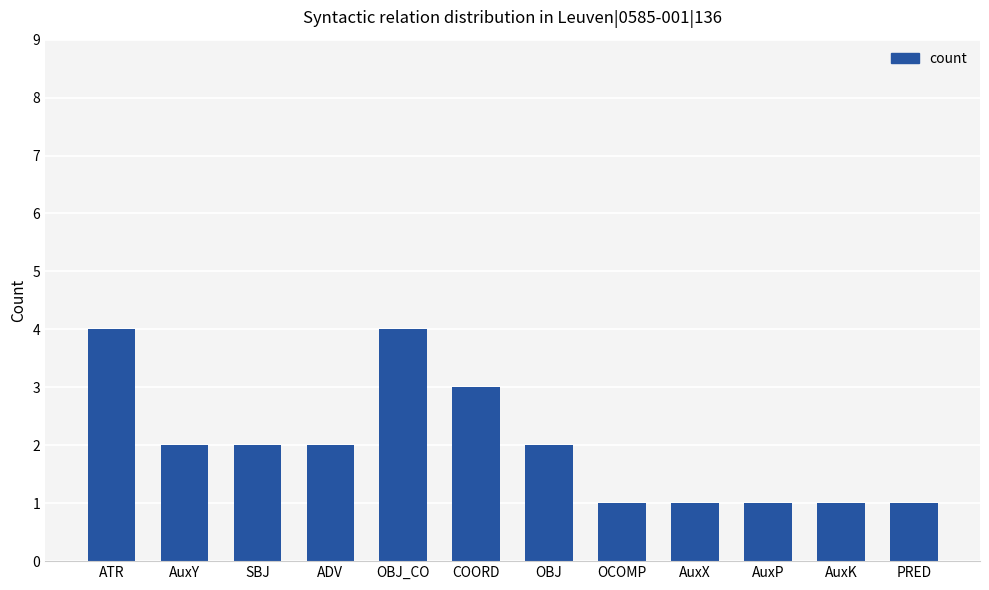

What is the ratio of the value at OBJ to the value at AuxK?

2.0